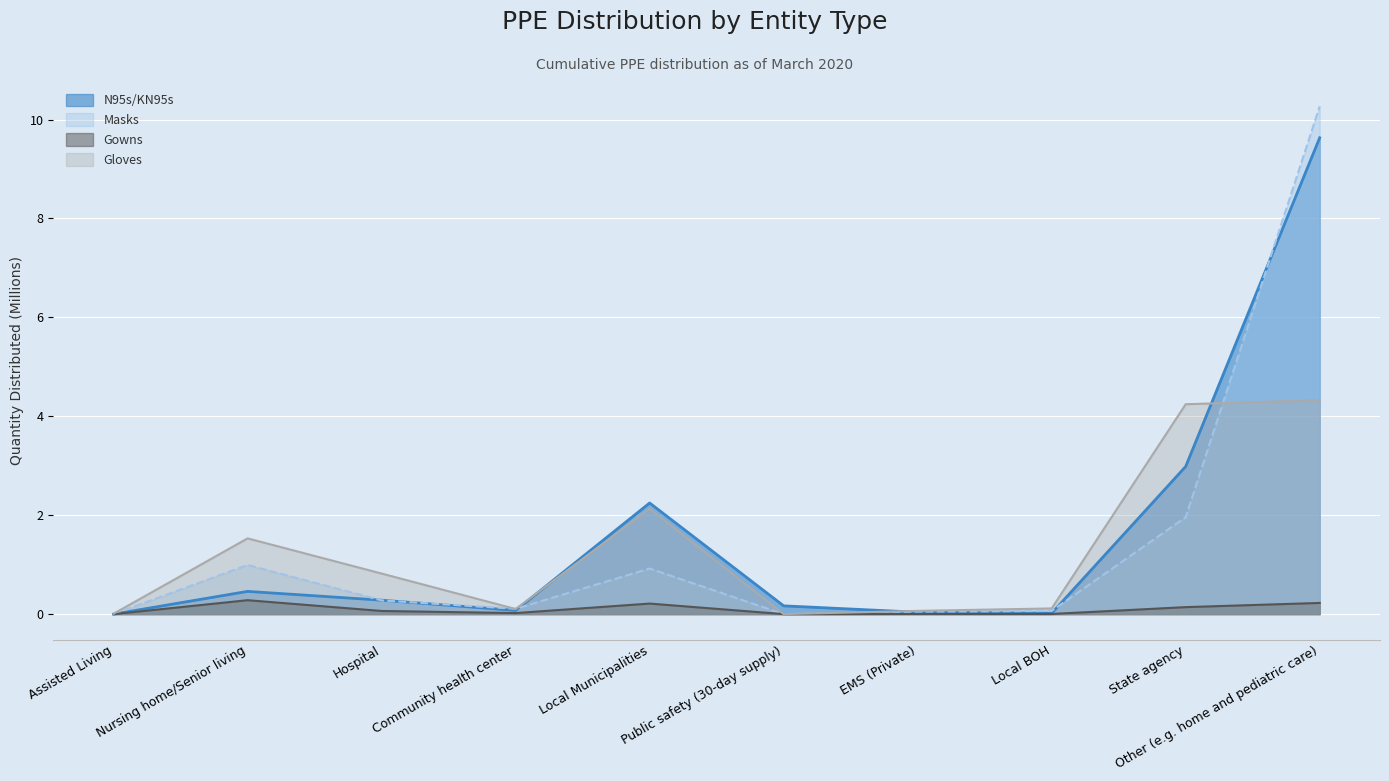

How many distinct data groups are displayed?

4